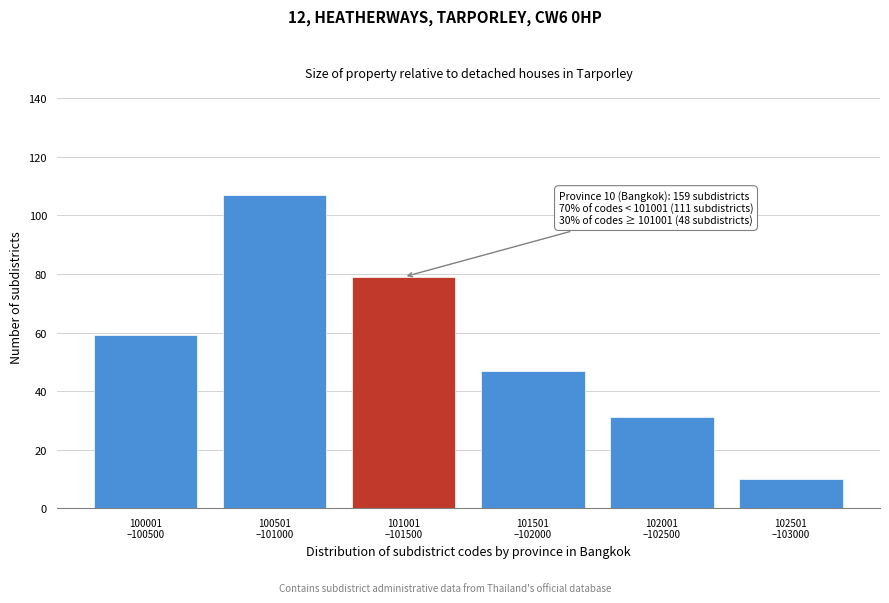

Reading left to right, transcribe all the data shown in this chart.

59	107	79	47	31	10